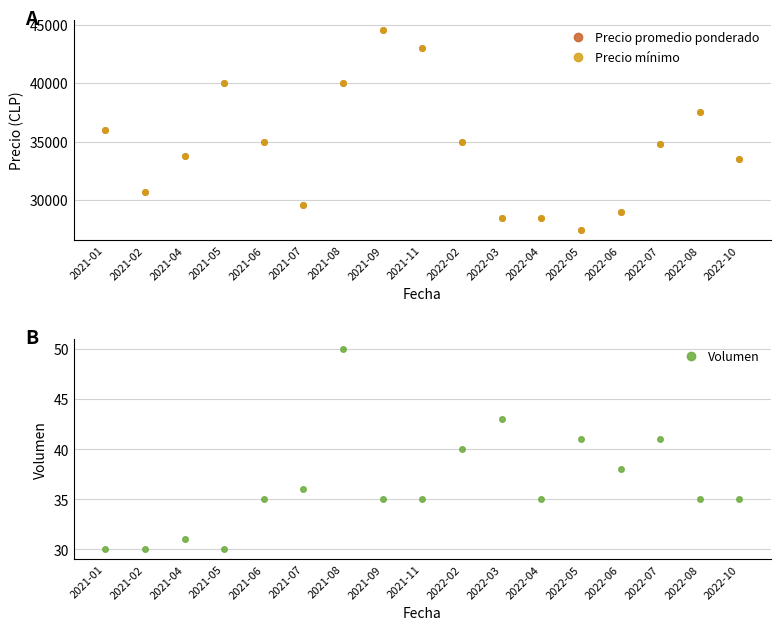

Is it true that Precio mínimo equals 36000 at 2021-01?

True